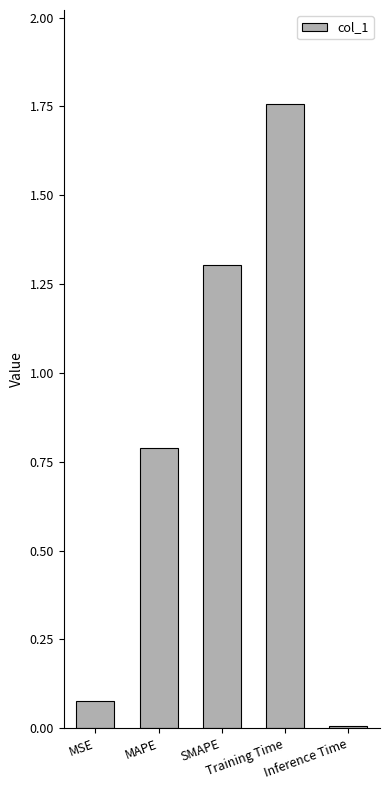

What is the change in value from MAPE to Inference Time?

-0.8